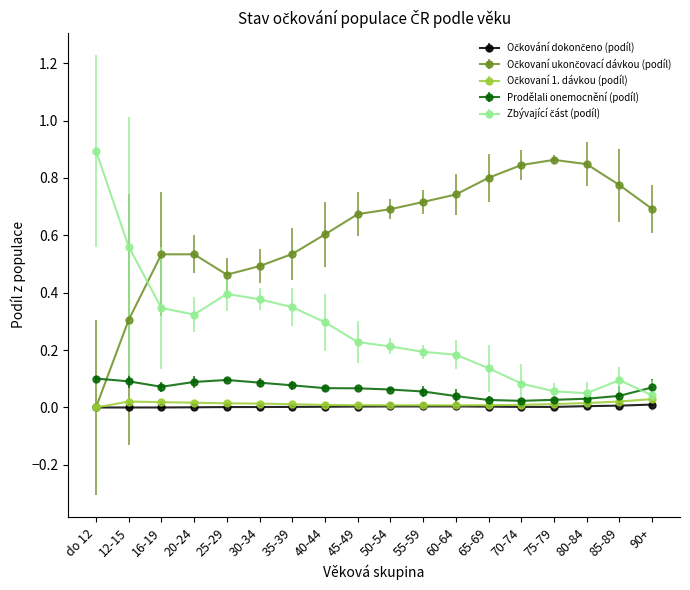

What is the label of the 11th point from the right?

40-44